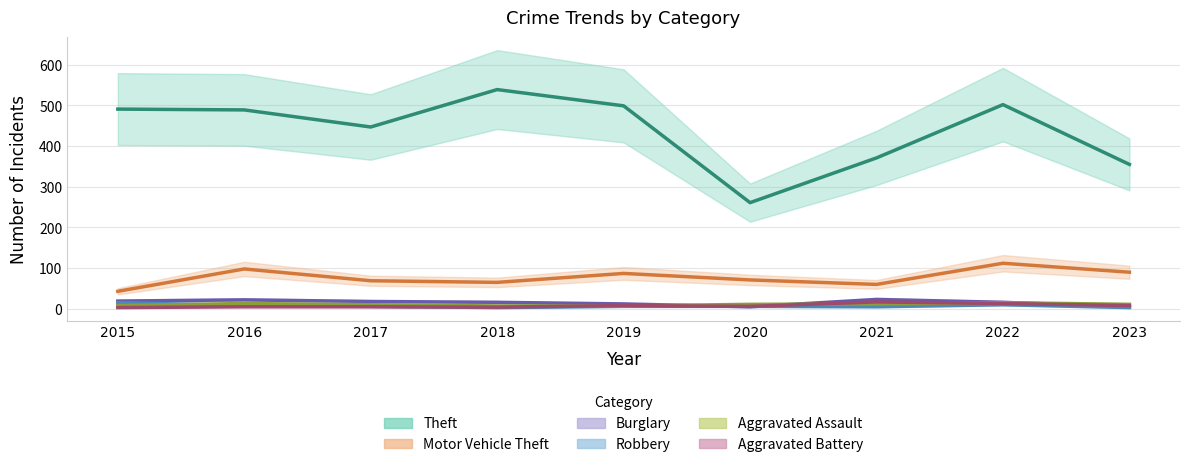

Is this an area chart (filled region under the line)?

No